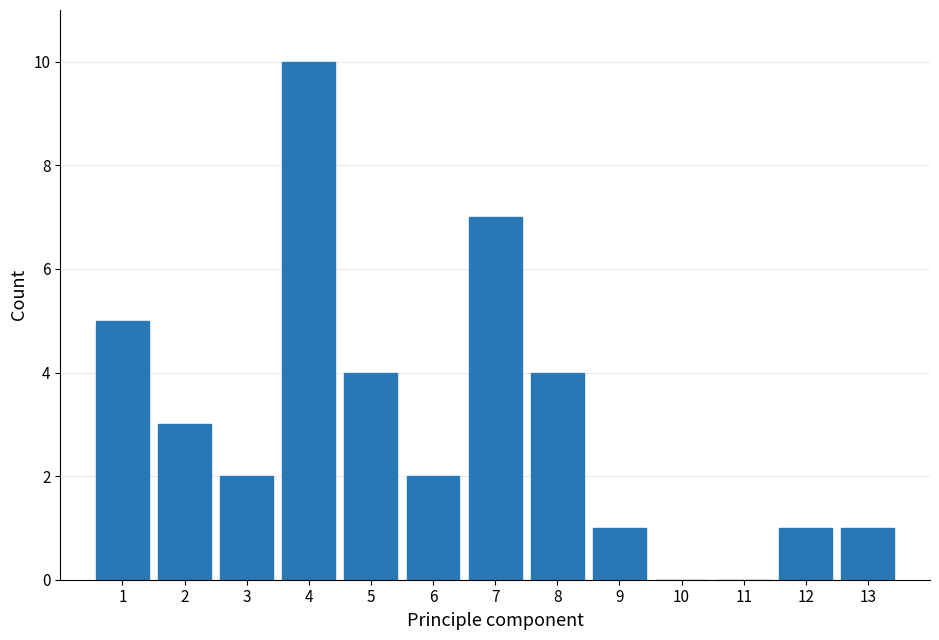

Reading right to left, list all the values displayed in this chart.

13=1	12=1	11=0	10=0	9=1	8=4	7=7	6=2	5=4	4=10	3=2	2=3	1=5